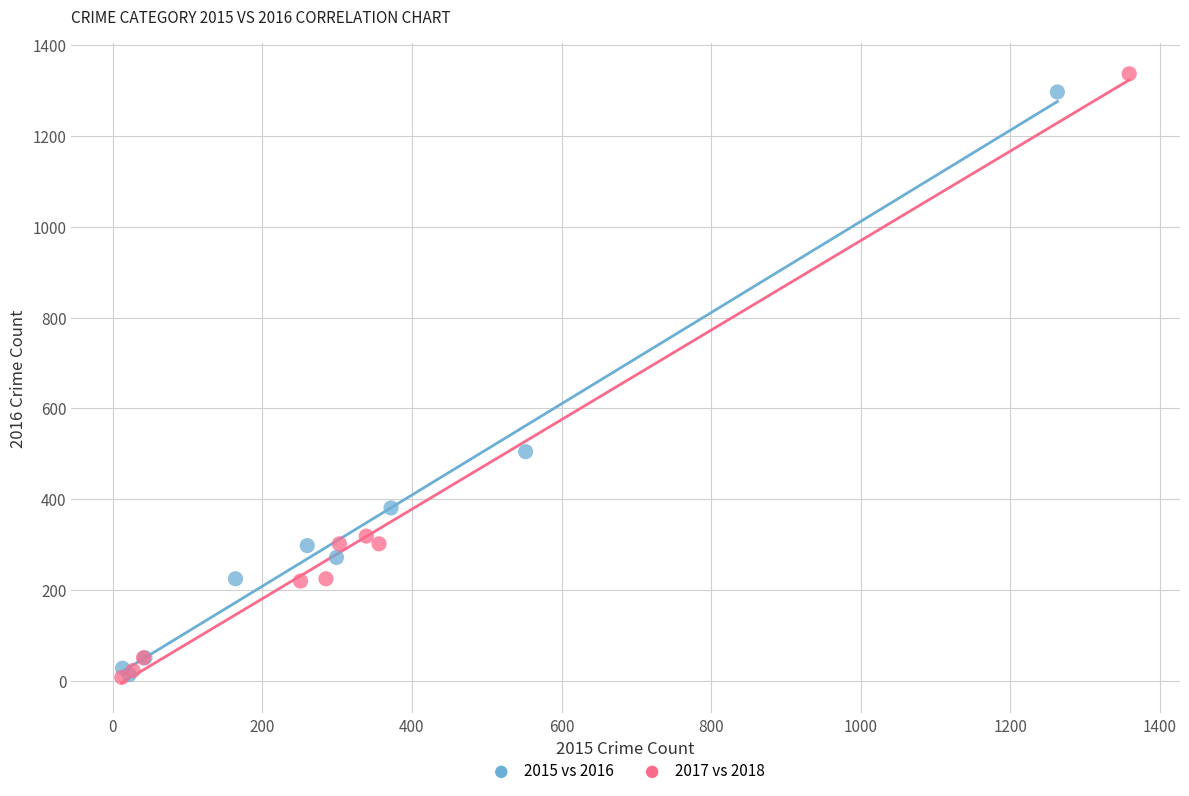

Which series has the largest Y range (max minus min)?

2017 vs 2018